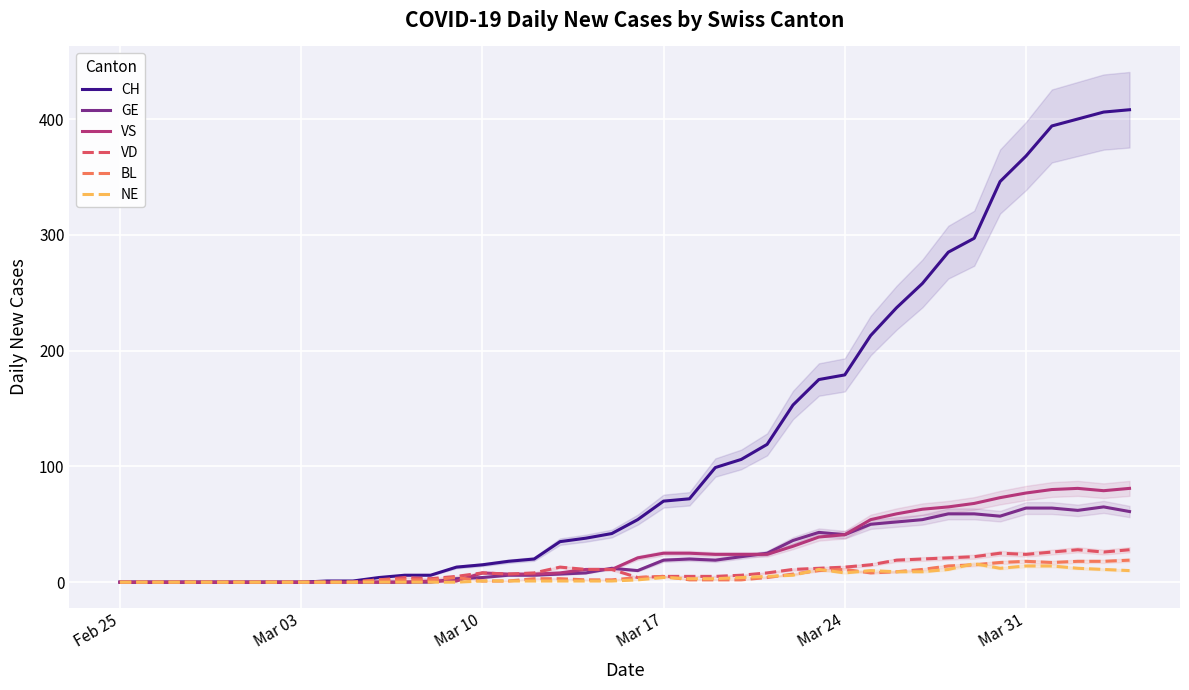

How many intersections are there between GE and BL?

1